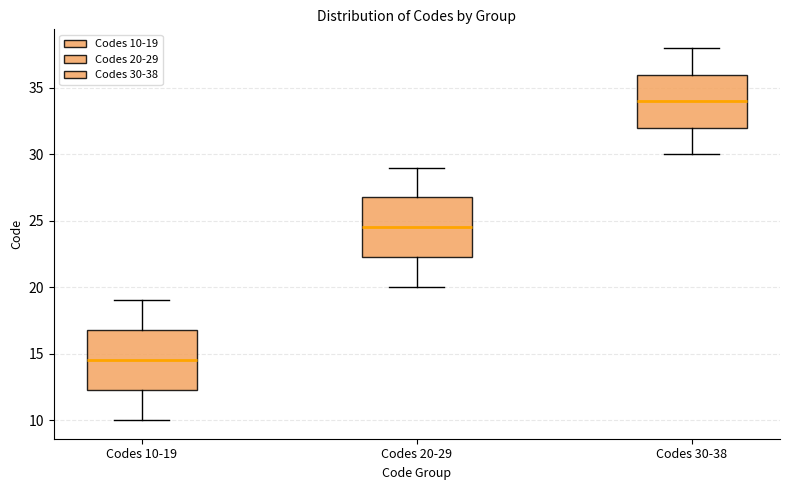

Reading left to right, read every box against the y-axis: the position of its median line, the range the box covers, and the ends of its whiskers. The values are not printed on the chart, so give them approximately, as read against the axis.

Codes 10-19: median 14.5, box 12.5 to 17.0, whiskers 10.0 to 19.0
Codes 20-29: median 24.5, box 22.5 to 27.0, whiskers 20.0 to 29.0
Codes 30-38: median 34.0, box 32.0 to 36.0, whiskers 30.0 to 38.0